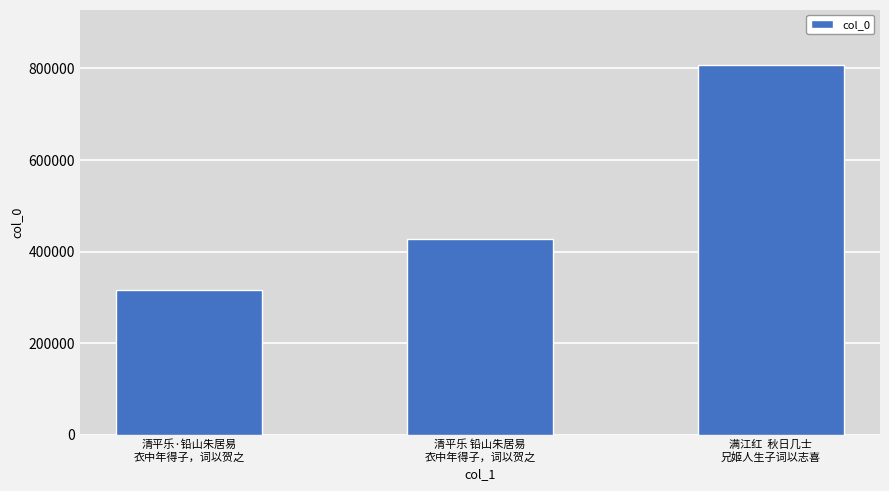

Which label corresponds to the largest value in the chart?

满江红  秋日几士
兄姬人生子词以志喜